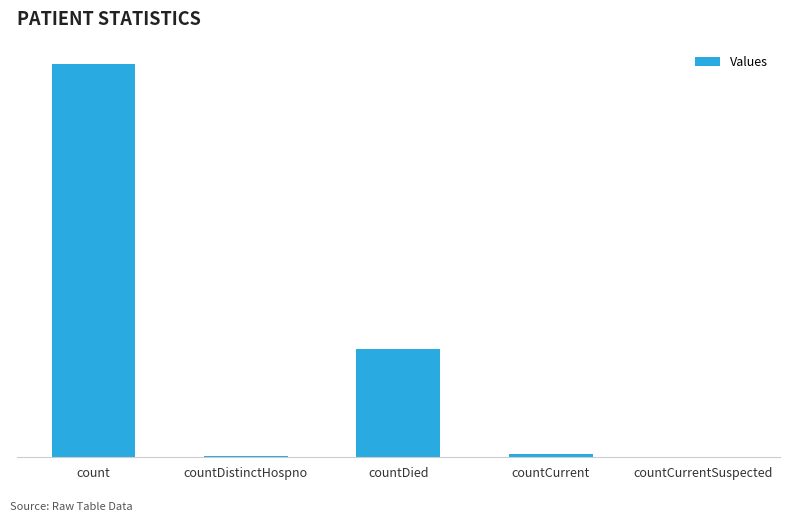

The value at count is 10111. True or false?

False